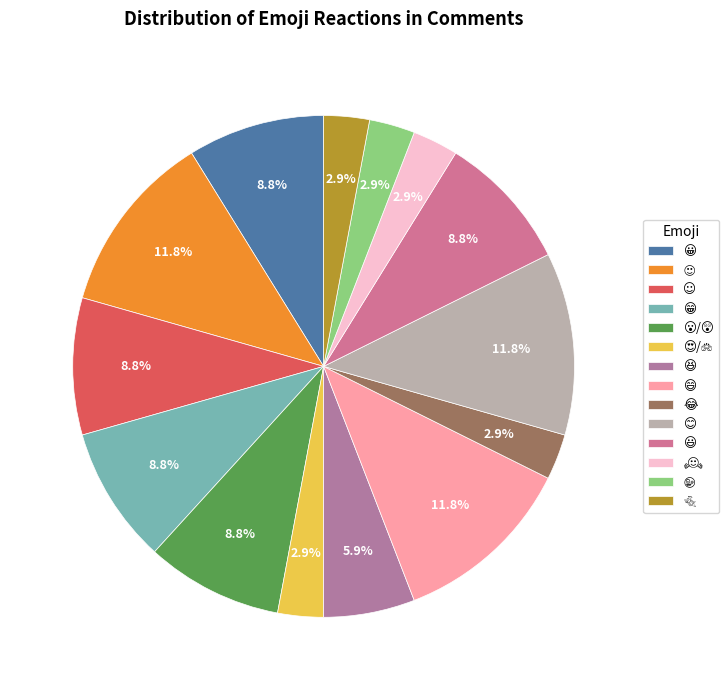

To the nearest percent, what is the difference between the largest and smallest slice percentages?

9%